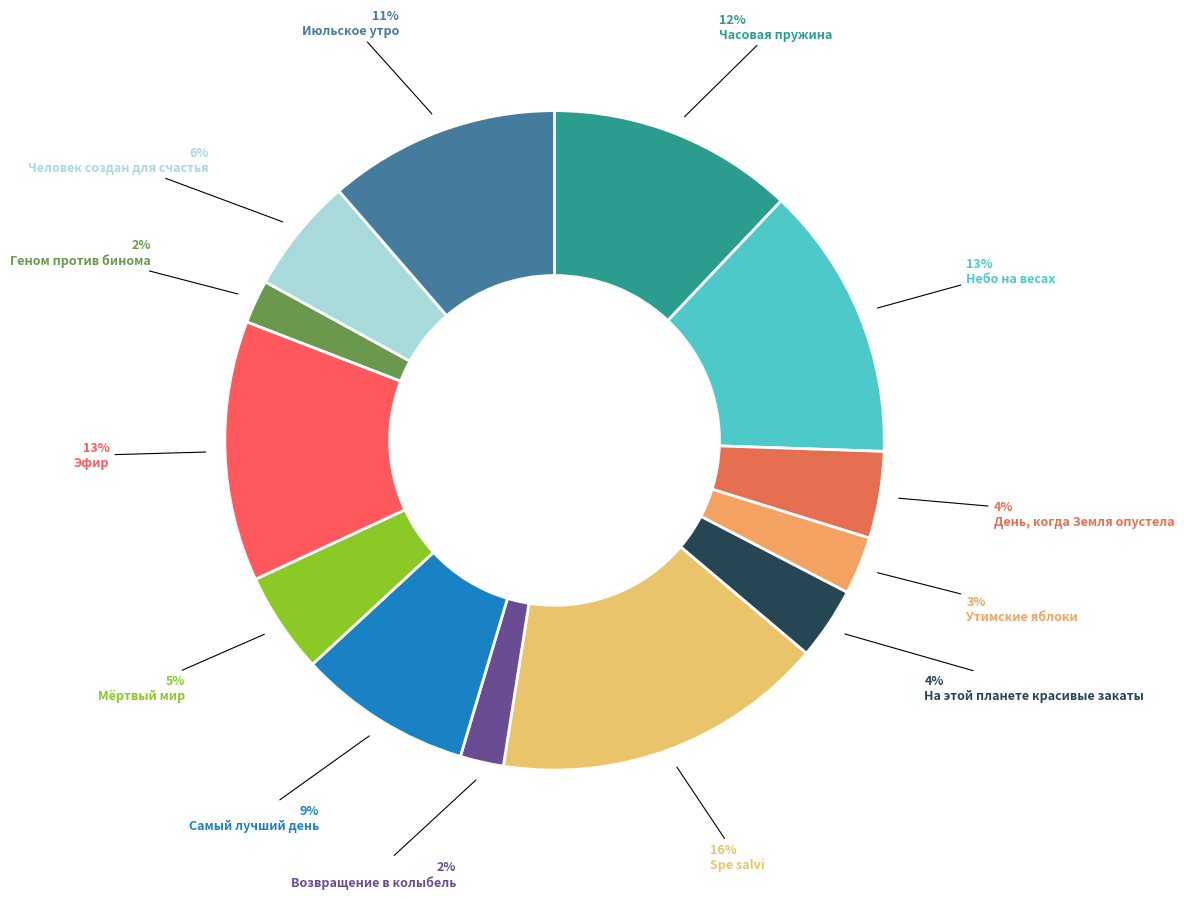

Which category has the biggest portion of the pie?

Spe salvi